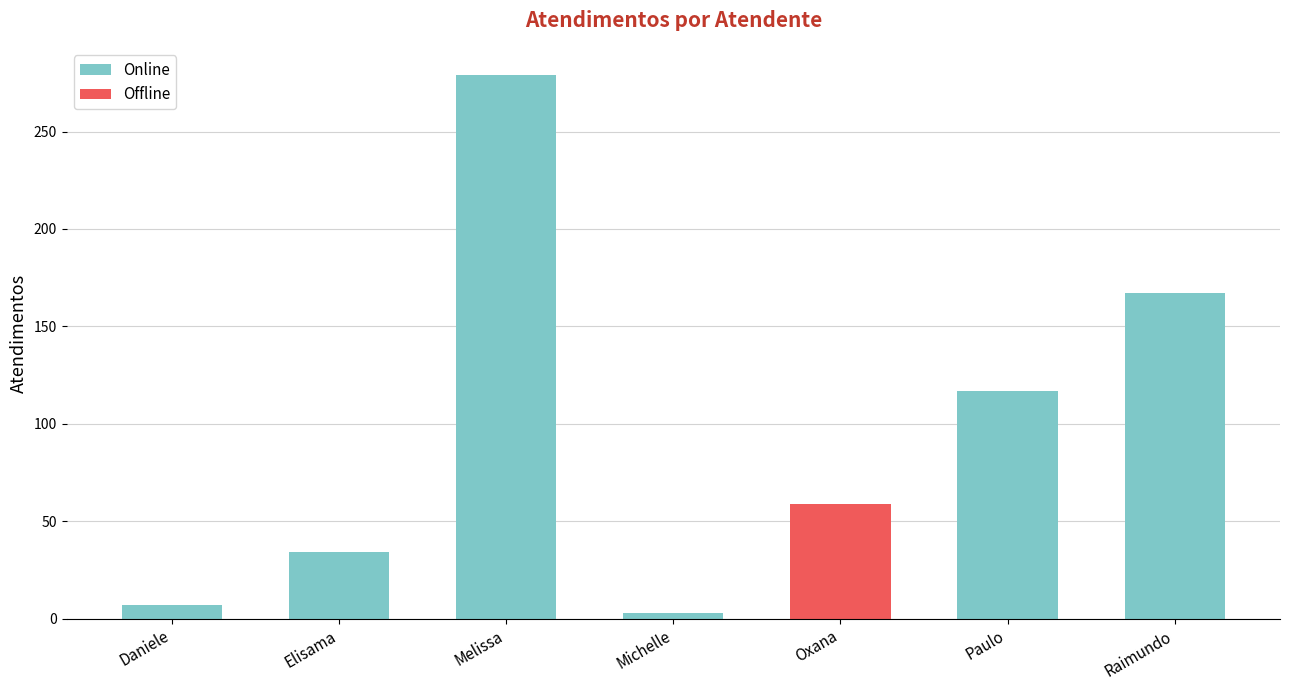

How many positive values does the Online series have?

6